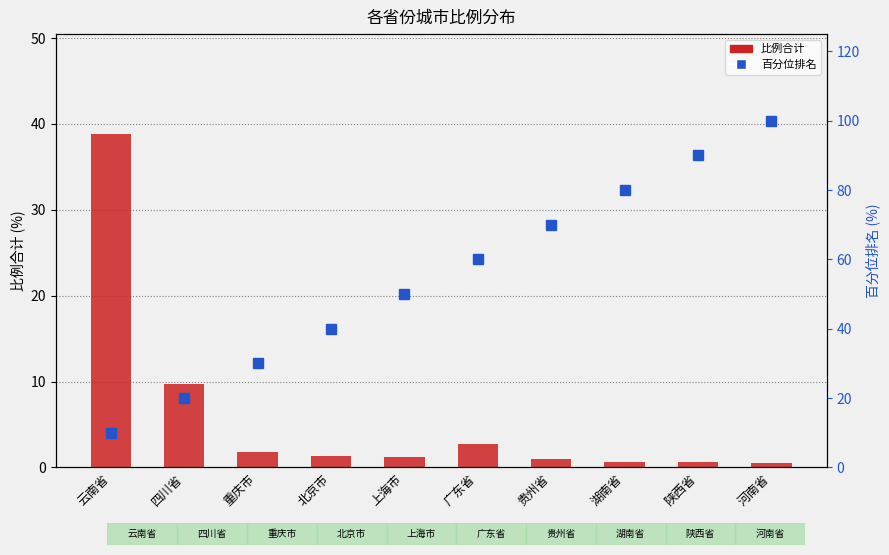

At 四川省, list the series in order from largest to smallest.

百分位排名, 比例合计